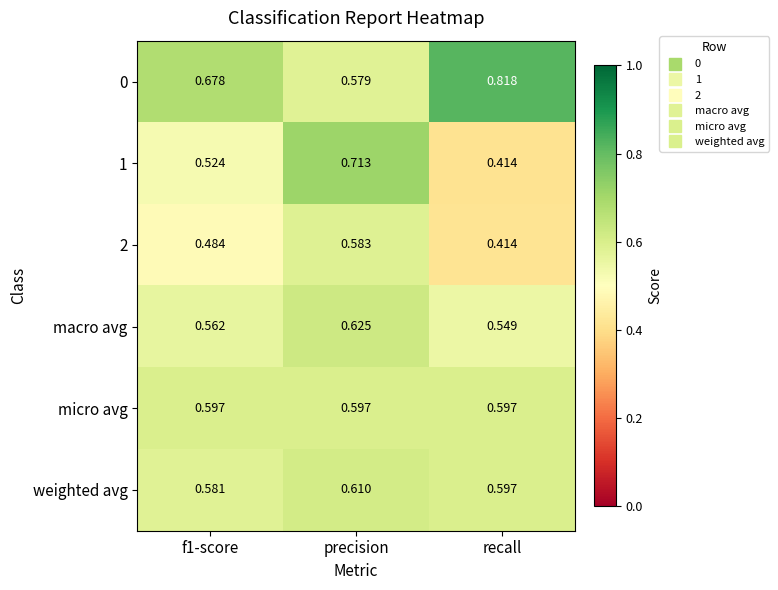

Which category has the highest value in the macro avg series?

precision